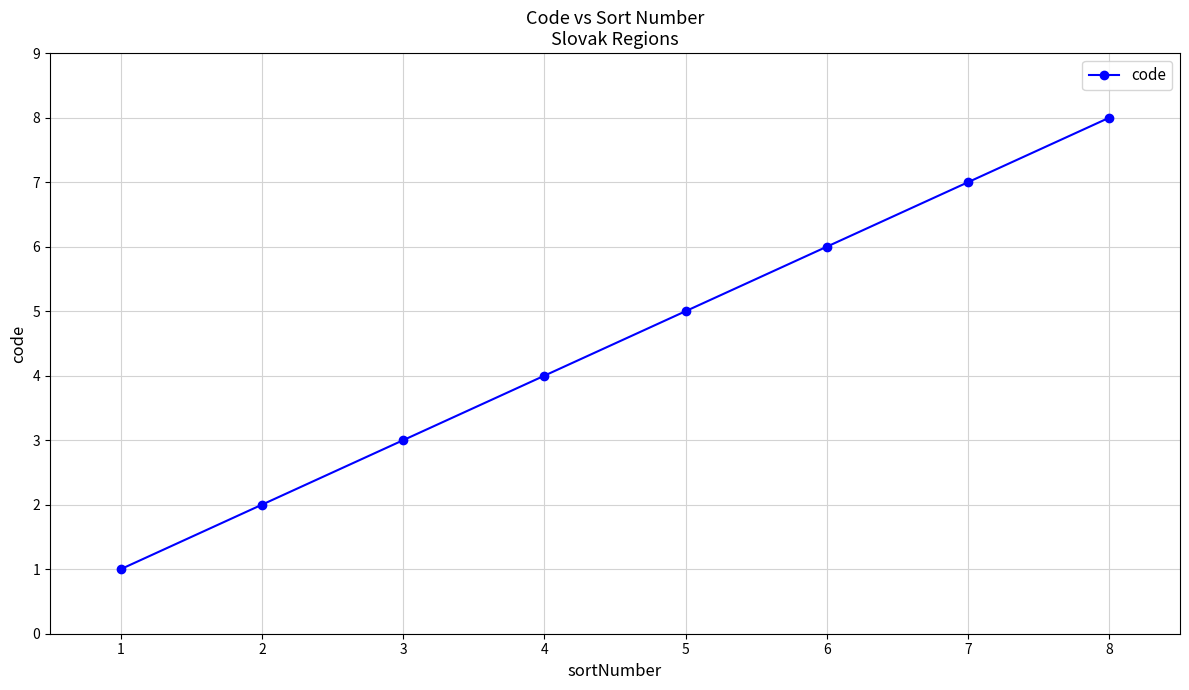

True or false: there are more than 1 points higher than both neighbors.

False